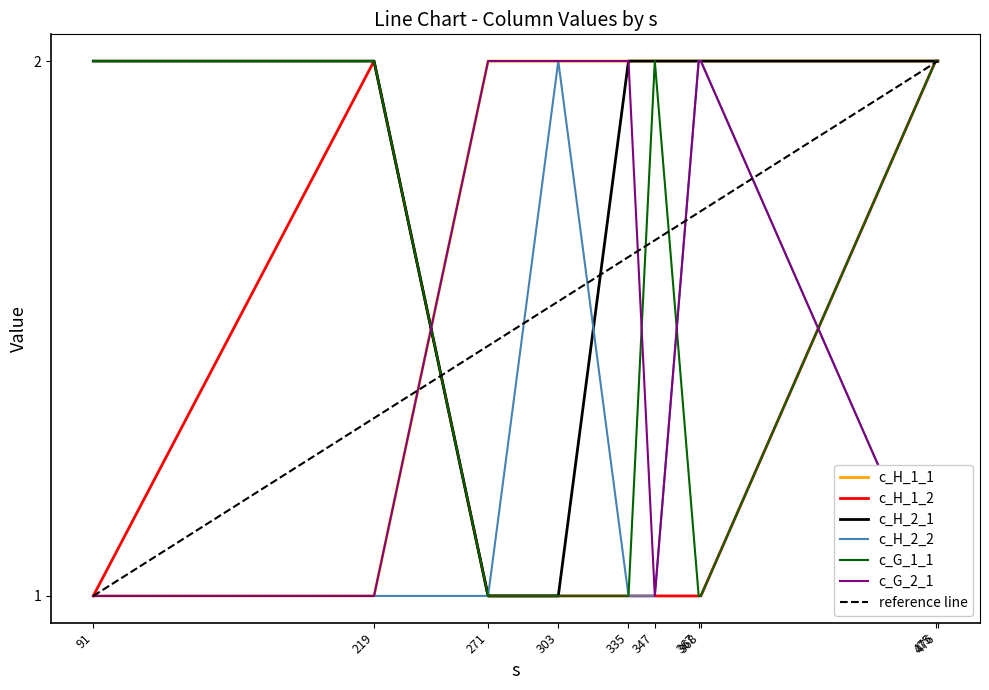

True or false: c_H_2_1 has a value of 1 at 219.

False